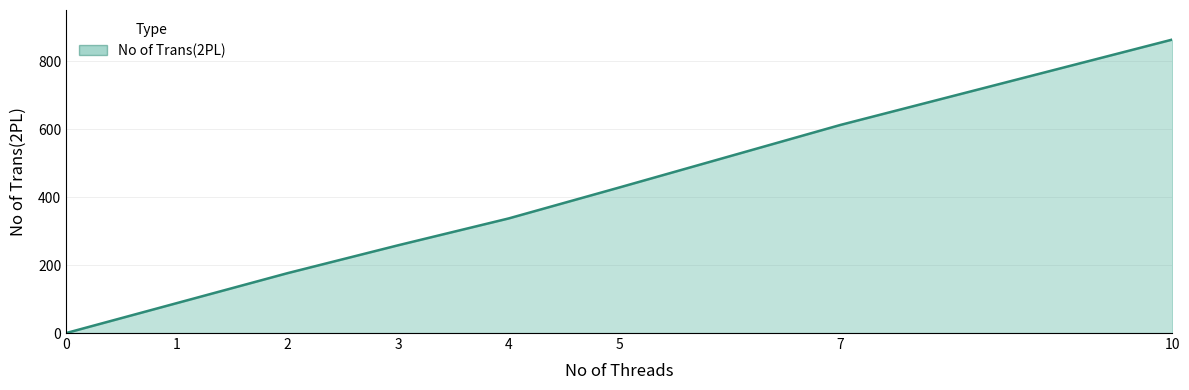

What is the sum of all values?

2762